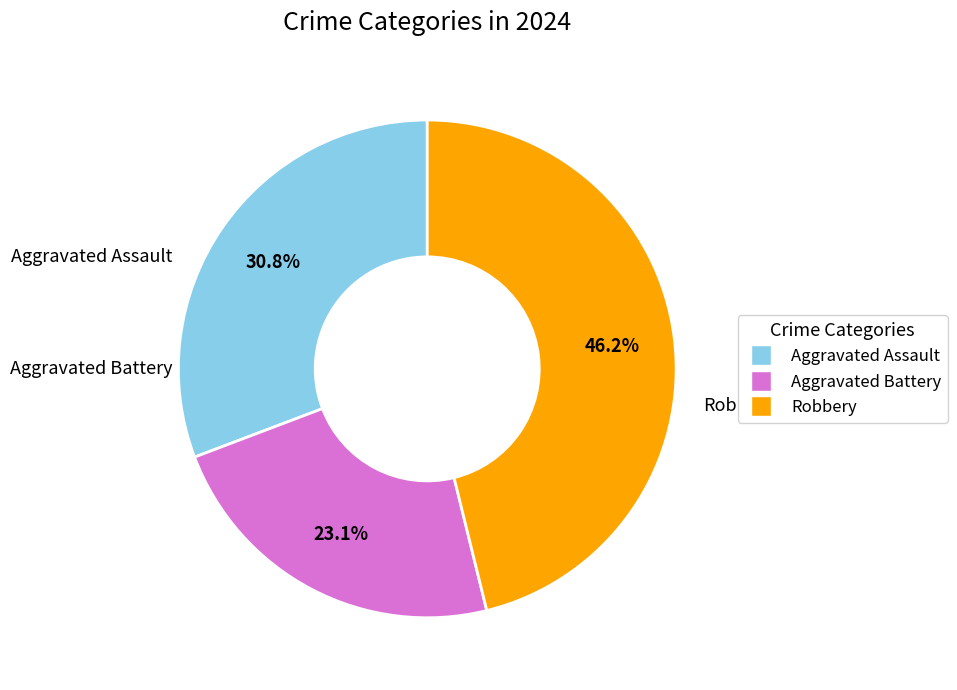

Does any single category account for the majority?

No